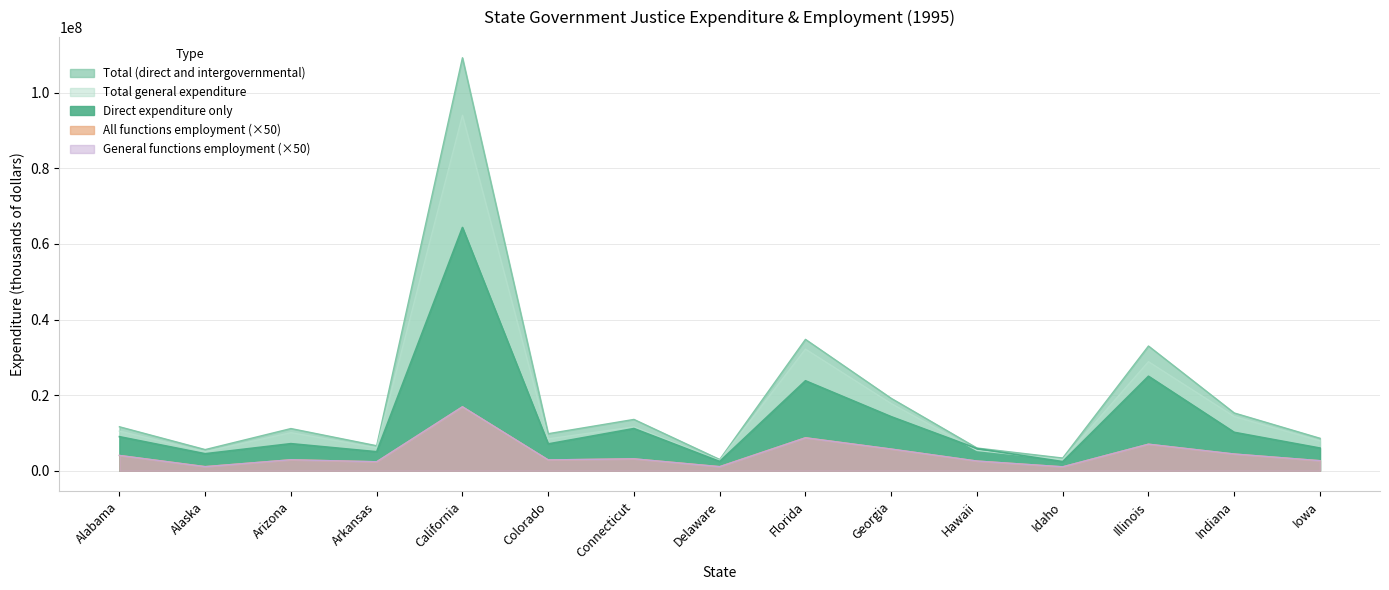

What is the minimum value shown in the chart?

1043500